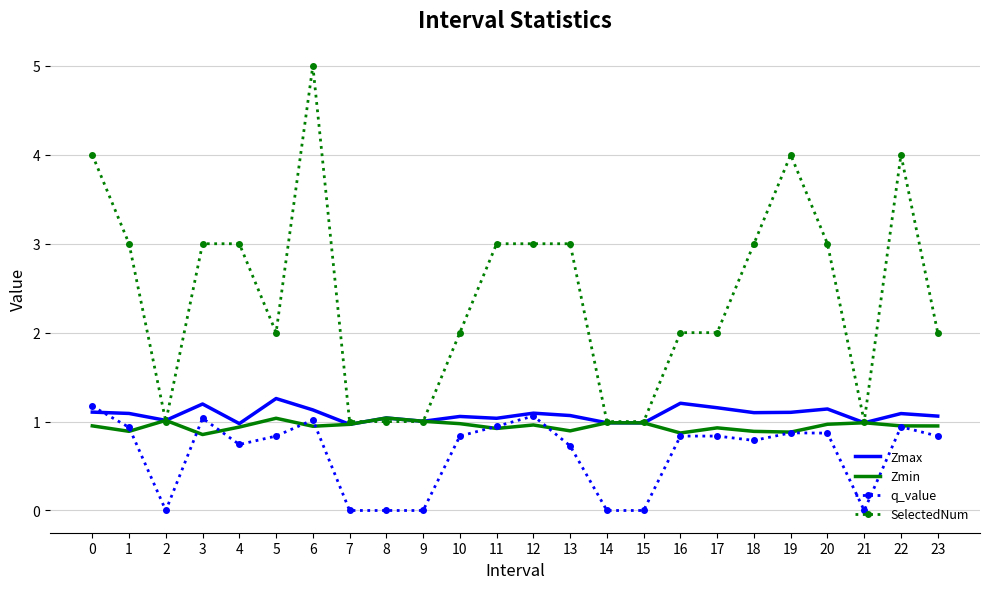

Is the value of Zmax at 22 greater than the value of Zmin at 10?

Yes